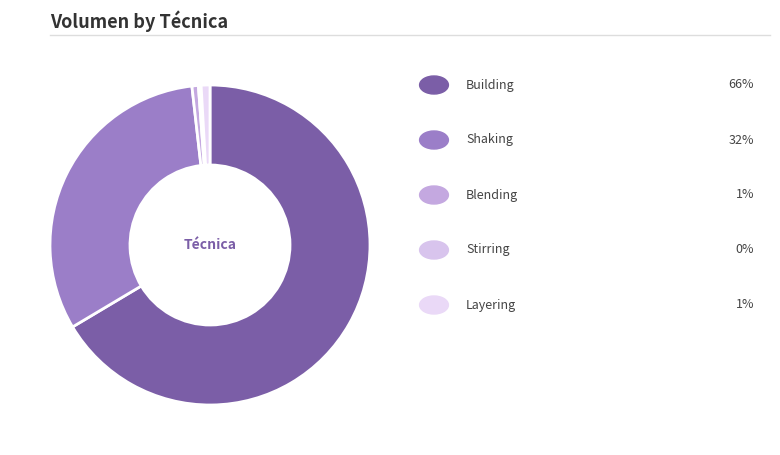

Which slice represents more than half of the pie?

Building